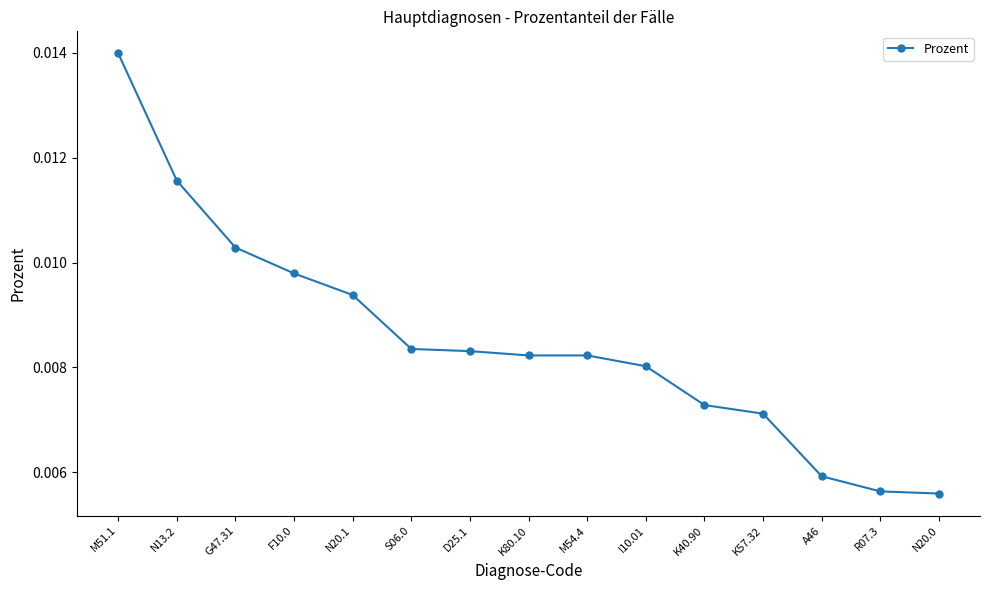

What is the label of the 11th point from the left?

K40.90